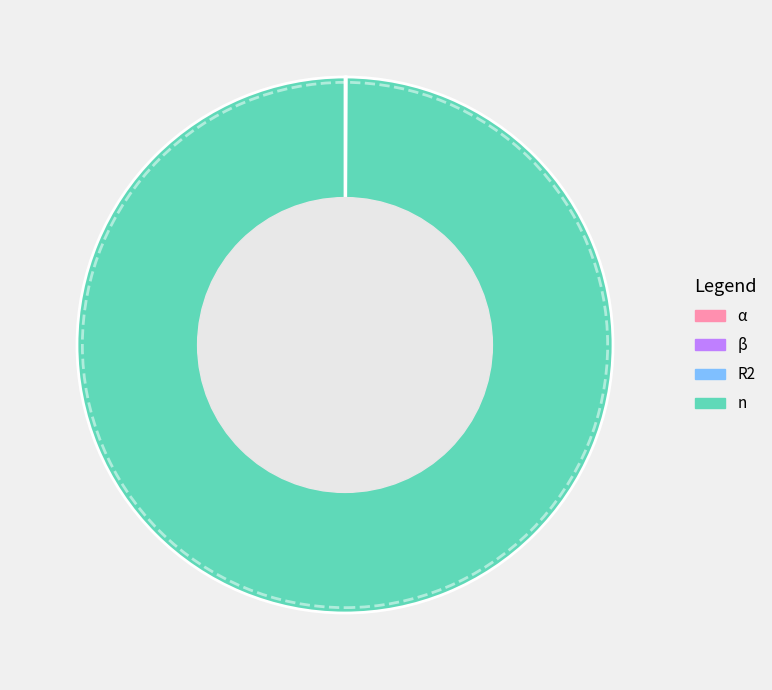

Which category has the biggest portion of the pie?

n